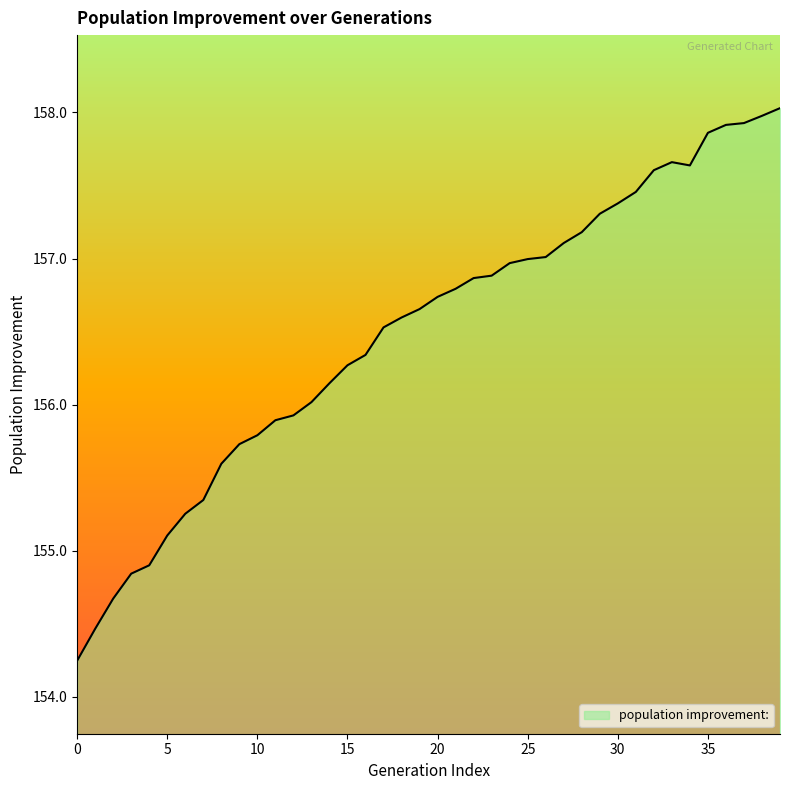

What is the difference between the maximum and minimum values?

3.8